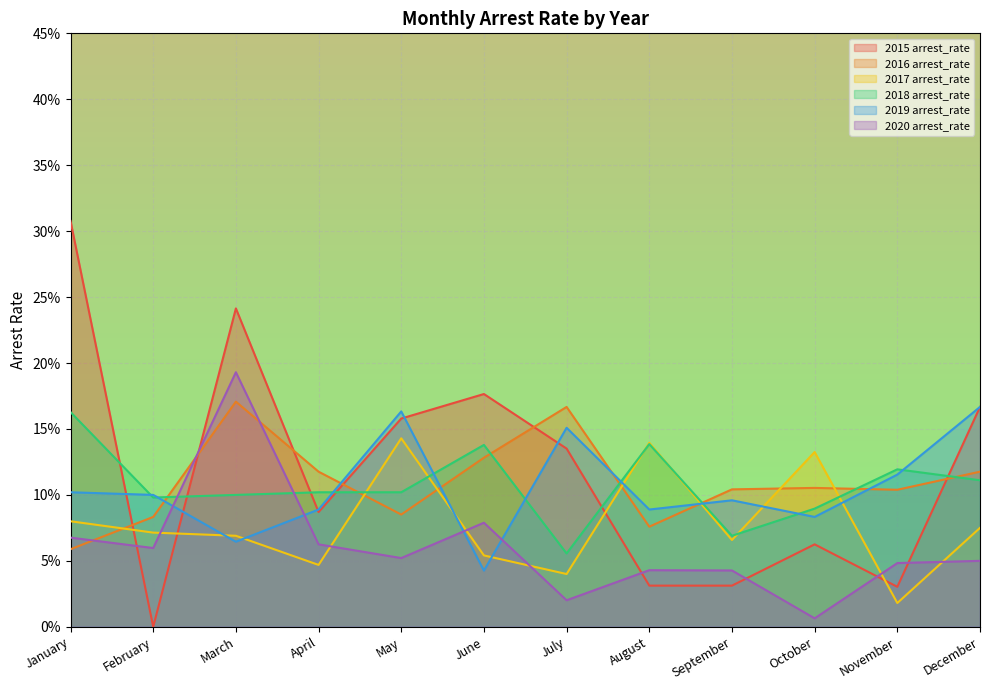

Reading left to right, list all the values displayed in this chart.

2015 arrest_rate: 0.3	0.0	0.2	0.1	0.2	0.2	0.1	0.0	0.0	0.1	0.0	0.2
2016 arrest_rate: 0.1	0.1	0.2	0.1	0.1	0.1	0.2	0.1	0.1	0.1	0.1	0.1
2017 arrest_rate: 0.1	0.1	0.1	0.0	0.1	0.1	0.0	0.1	0.1	0.1	0.0	0.1
2018 arrest_rate: 0.2	0.1	0.1	0.1	0.1	0.1	0.1	0.1	0.1	0.1	0.1	0.1
2019 arrest_rate: 0.1	0.1	0.1	0.1	0.2	0.0	0.2	0.1	0.1	0.1	0.1	0.2
2020 arrest_rate: 0.1	0.1	0.2	0.1	0.1	0.1	0.0	0.0	0.0	0.0	0.0	0.1